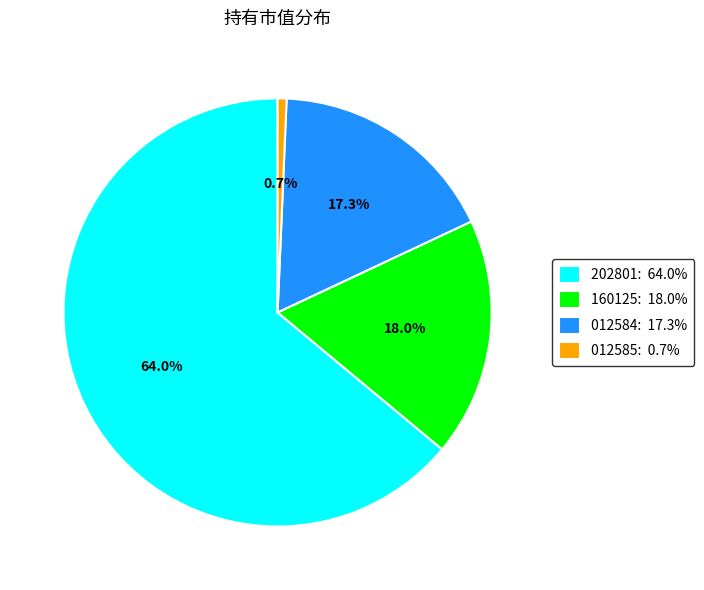

Which has a higher value, 012584: 17.3% or 012585: 0.7%?

012584: 17.3%